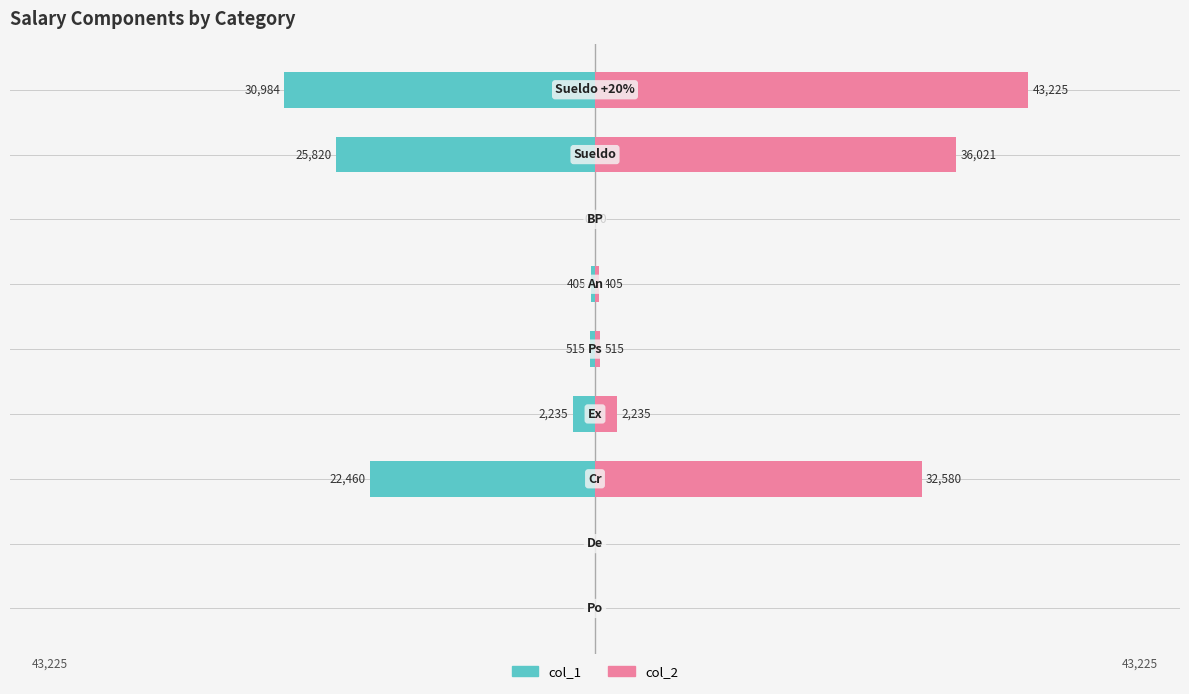

Which series has the largest total across all categories?

col_2